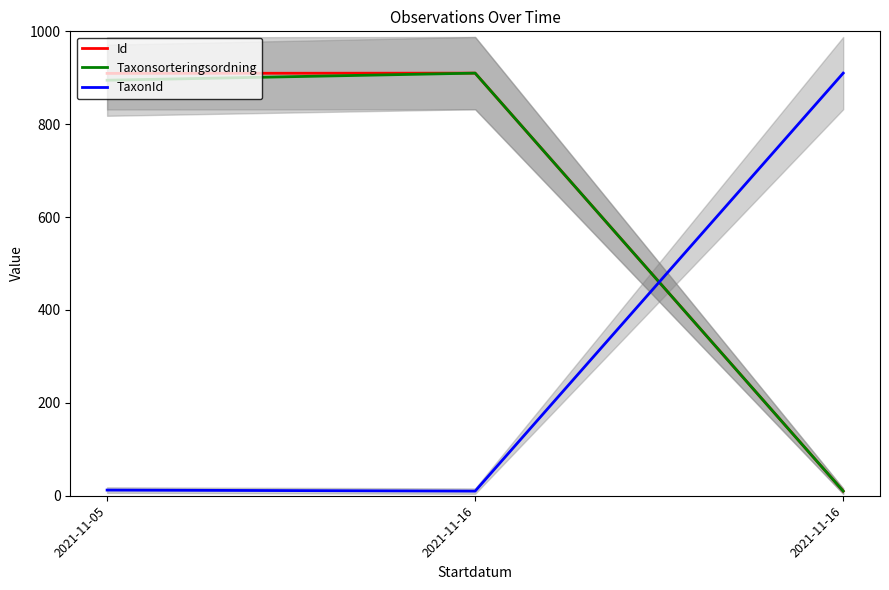

What is the value of the Taxonsorteringsordning point at the 2nd from the left?

910.0